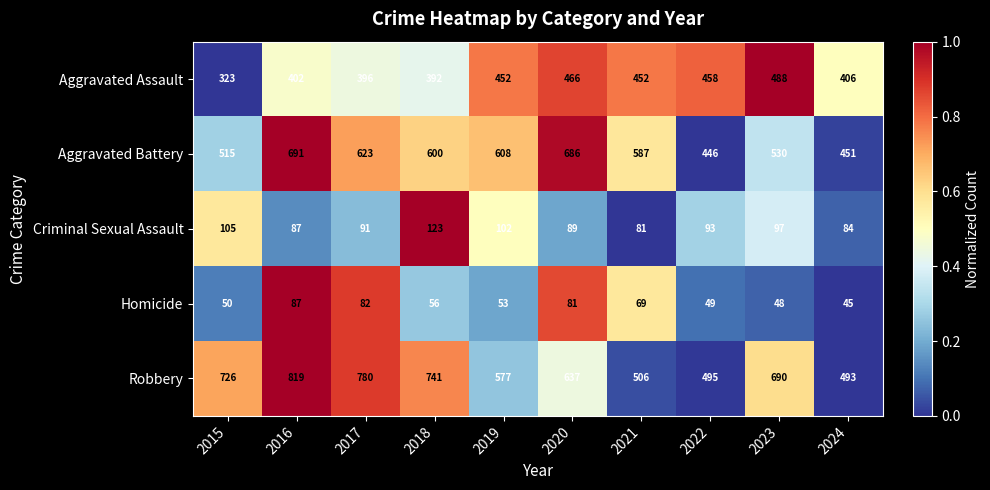

Count the number of data series in this chart.

5